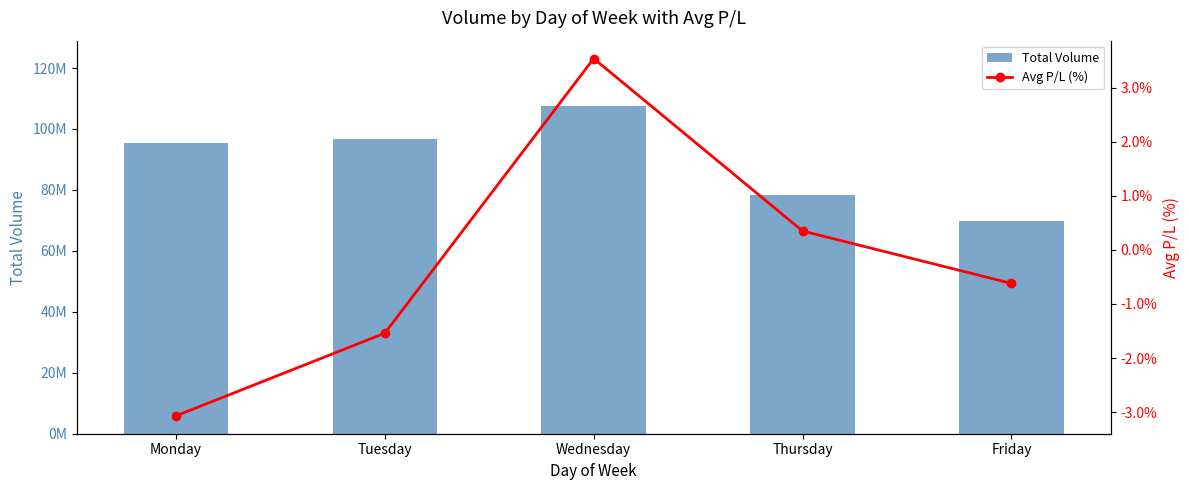

Where does the Avg P/L (%) series first go above 0?

Wednesday